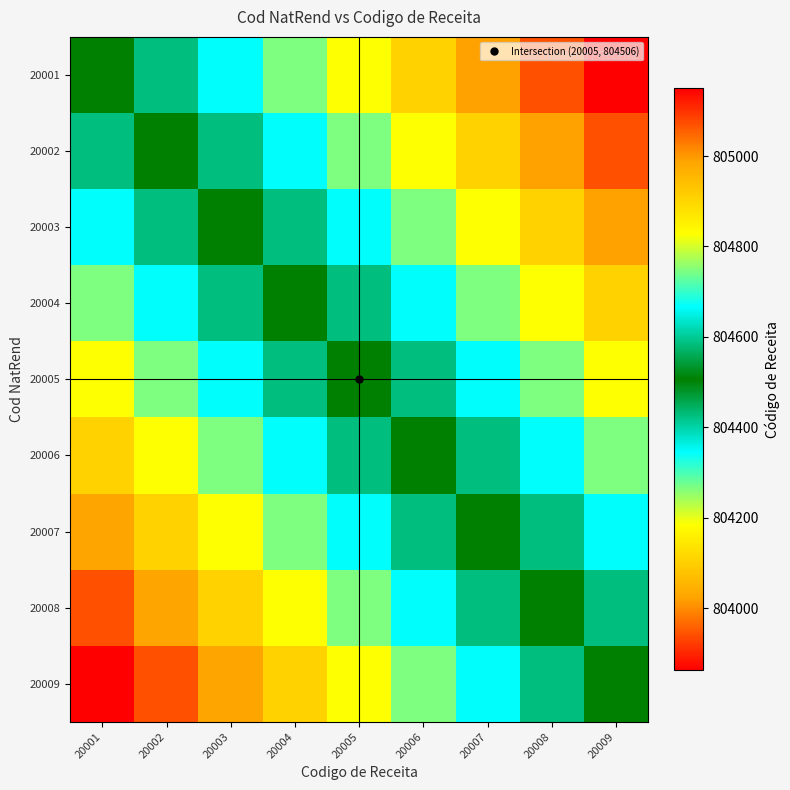

Between 20001 and 20007, which series saw the biggest shift?

20001